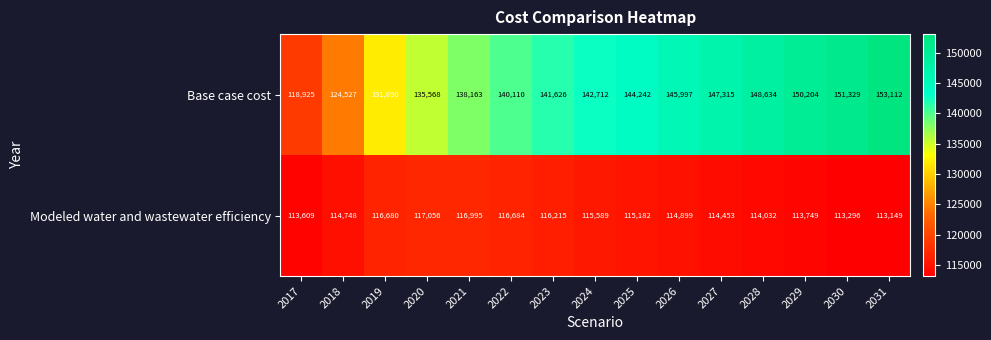

Which category has the lowest value in the Modeled water and wastewater efficiency series?

2031